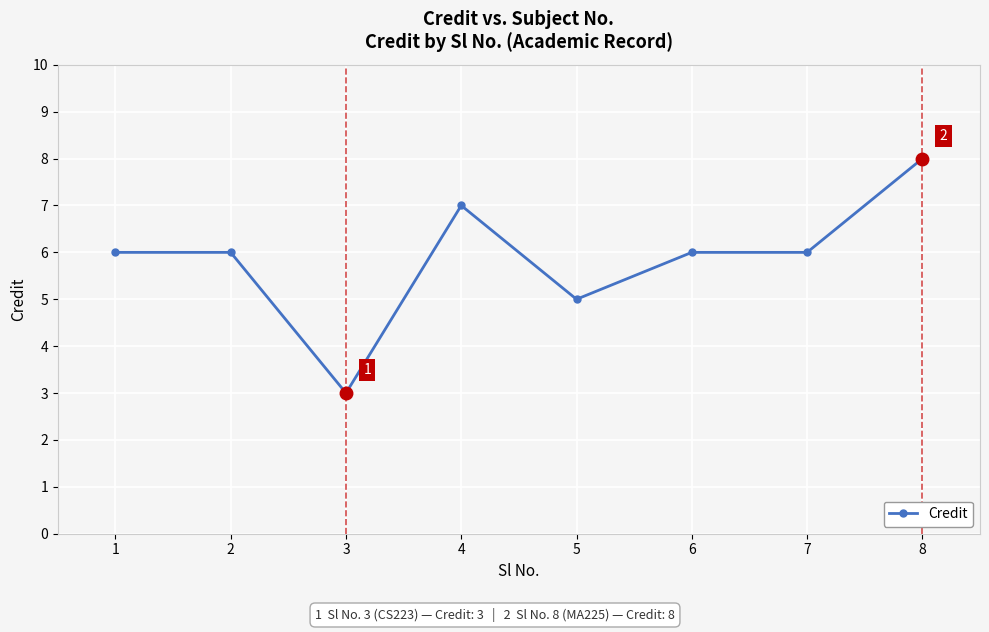

What is the value of the 2nd point from the left?

6